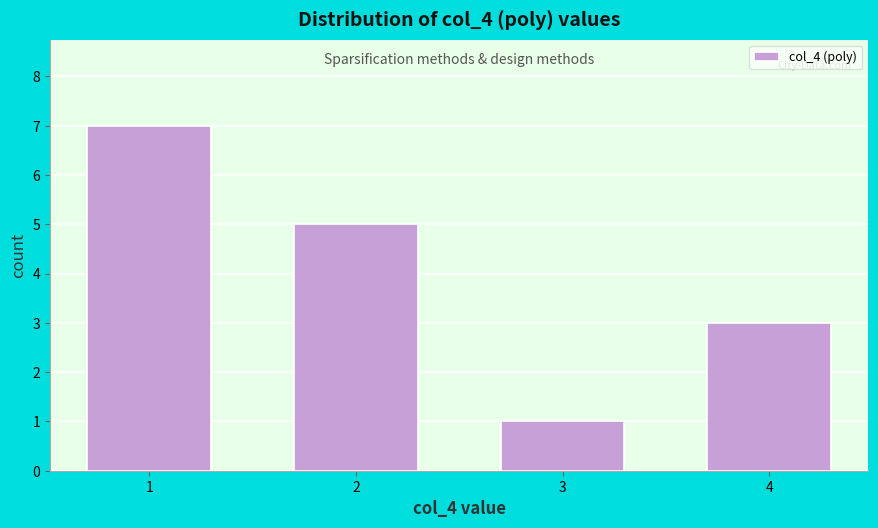

Reading left to right, transcribe all the data shown in this chart.

1=7	2=5	3=1	4=3